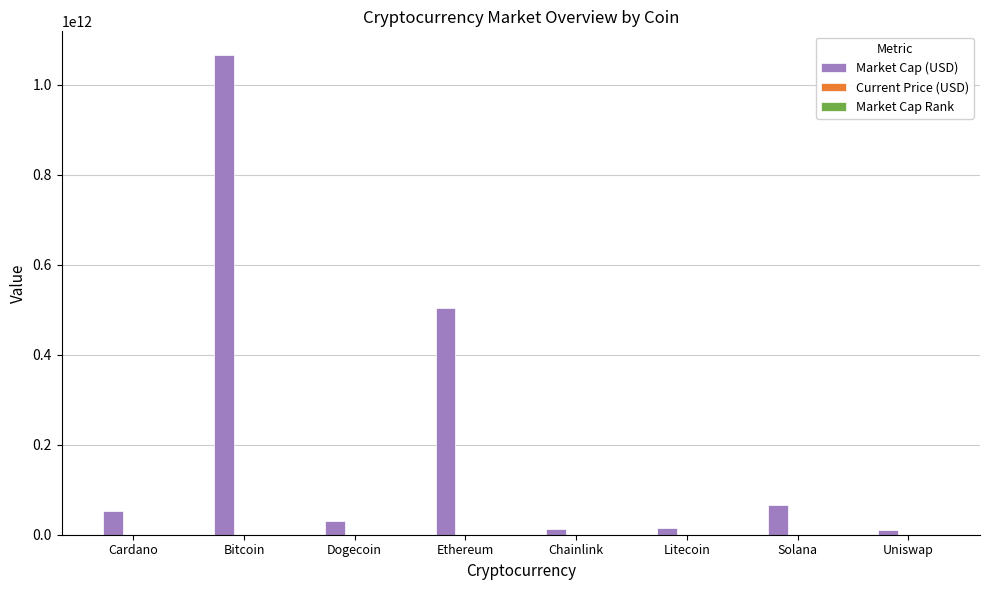

Which series has the largest total across all categories?

Market Cap (USD)